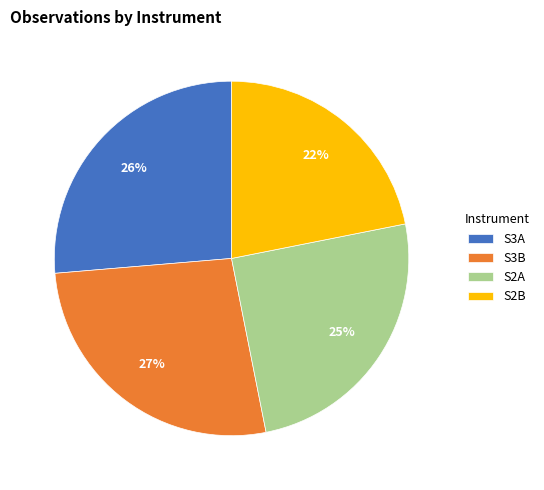

To the nearest percent, what is the difference between the largest and smallest slice percentages?

5%